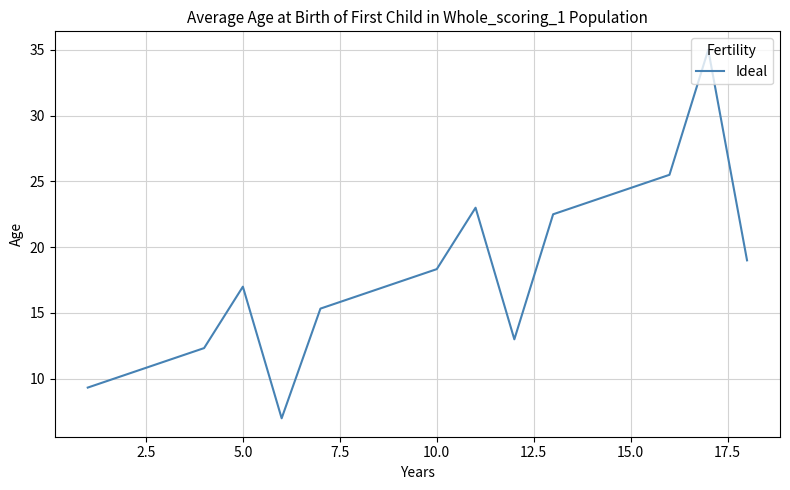

What is the maximum value shown in the chart?

35.0